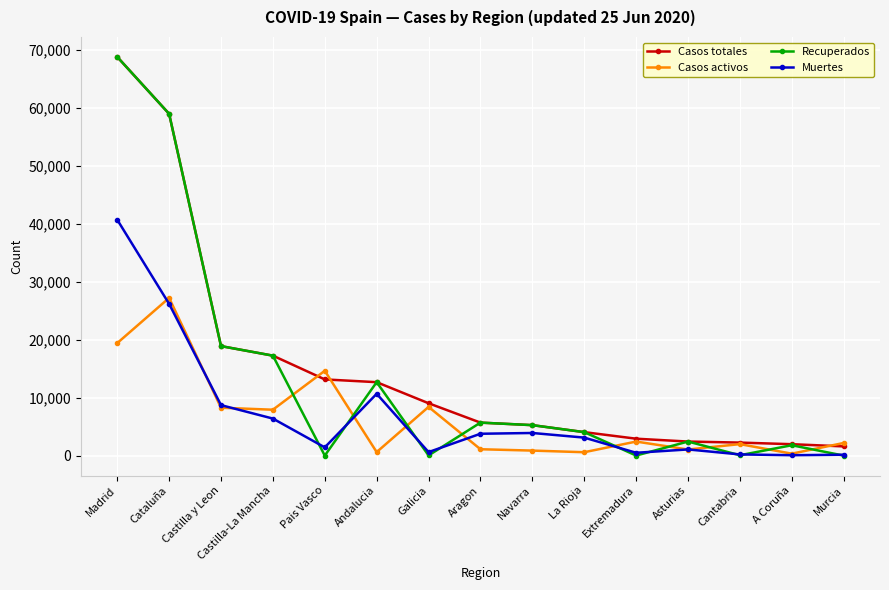

At which label does Recuperados reach its peak?

Madrid